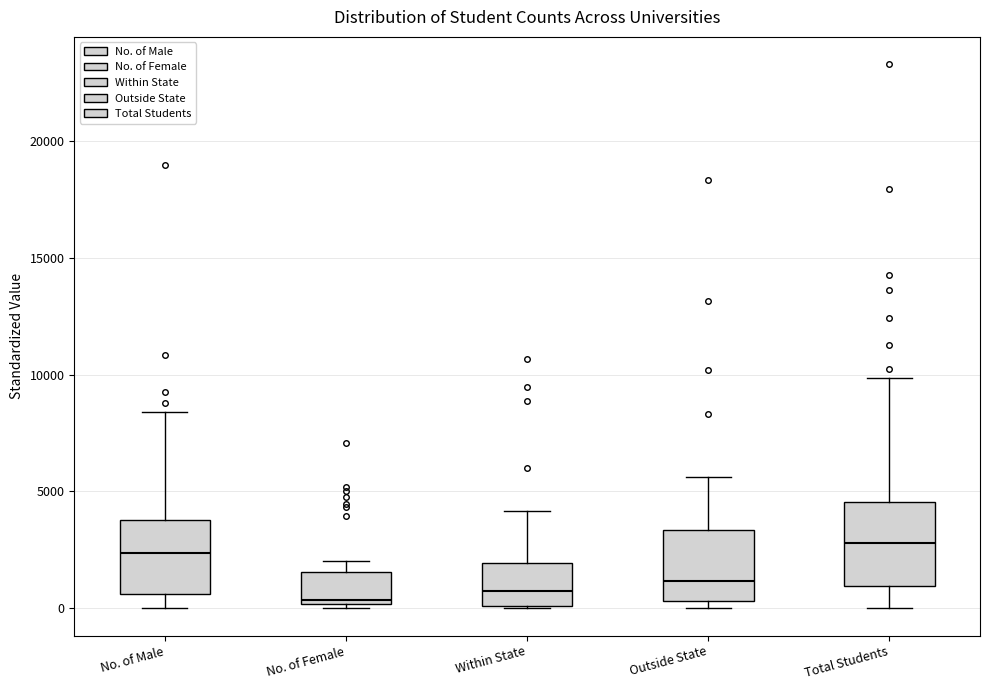

Reading left to right, transcribe this box plot: for each box, give where its median line is, the range the box spans, and where its two whiskers end, as read against the y-axis. The values are not printed on the chart, so give them approximately, as read against the axis.

No. of Male: median 2500, box 500 to 4000, whiskers 0 to 8500
No. of Female: median 500, box 0 to 1500, whiskers 0 (just below the box's lower edge) to 2000
Within State: median 500, box 0 to 2000, whiskers 0 to 4000
Outside State: median 1000, box 500 to 3500, whiskers 0 to 5500
Total Students: median 3000, box 1000 to 4500, whiskers 0 to 10000